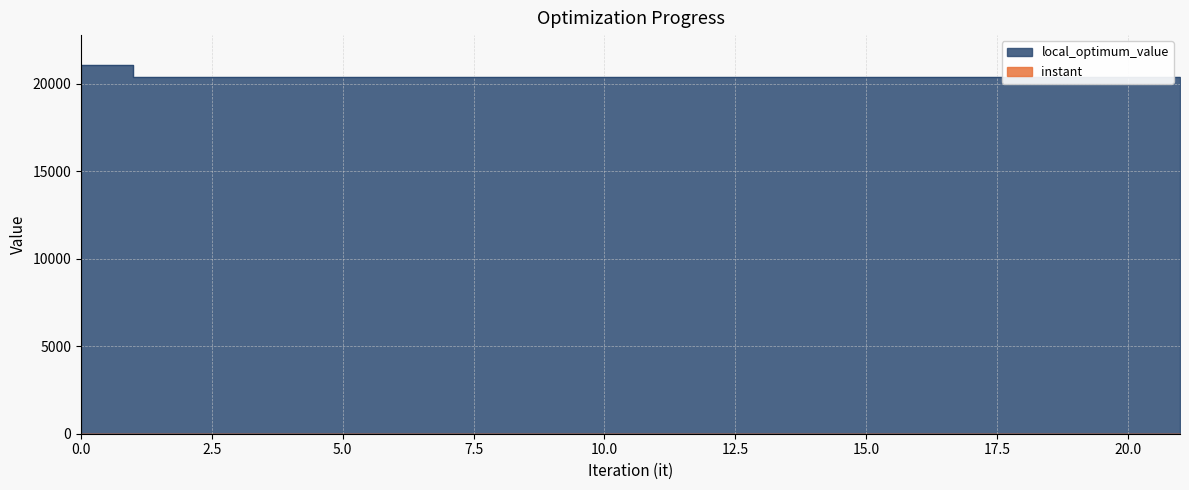

Reading left to right, list all the values displayed in this chart.

instant: 0.0	0.4	0.7	1.1	1.4	1.8	2.1	2.5	2.8	3.3	3.6	4.0	4.3	4.7	5.0	5.4	5.7	6.1	6.5	6.8	7.2	7.5
local_optimum_value: 21100.0	20400.0	20400.0	20400.0	20400.0	20400.0	20400.0	20400.0	20400.0	20400.0	20400.0	20400.0	20400.0	20400.0	20400.0	20400.0	20400.0	20400.0	20400.0	20400.0	20400.0	20400.0